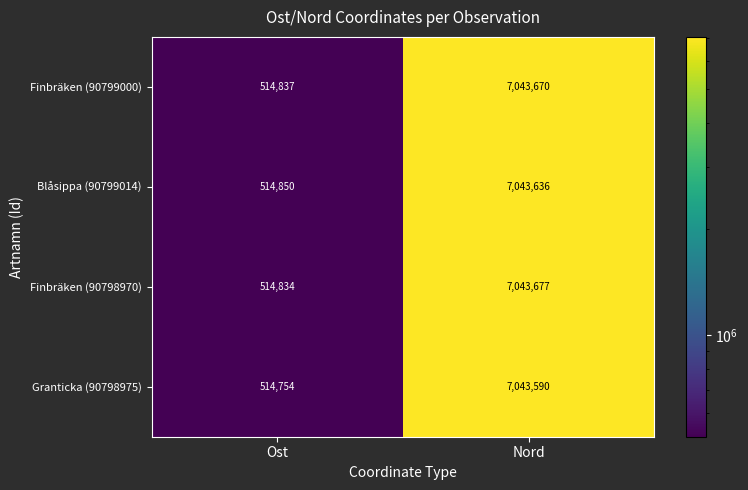

What is the sum of all Granticka (90798975) values?

7558344